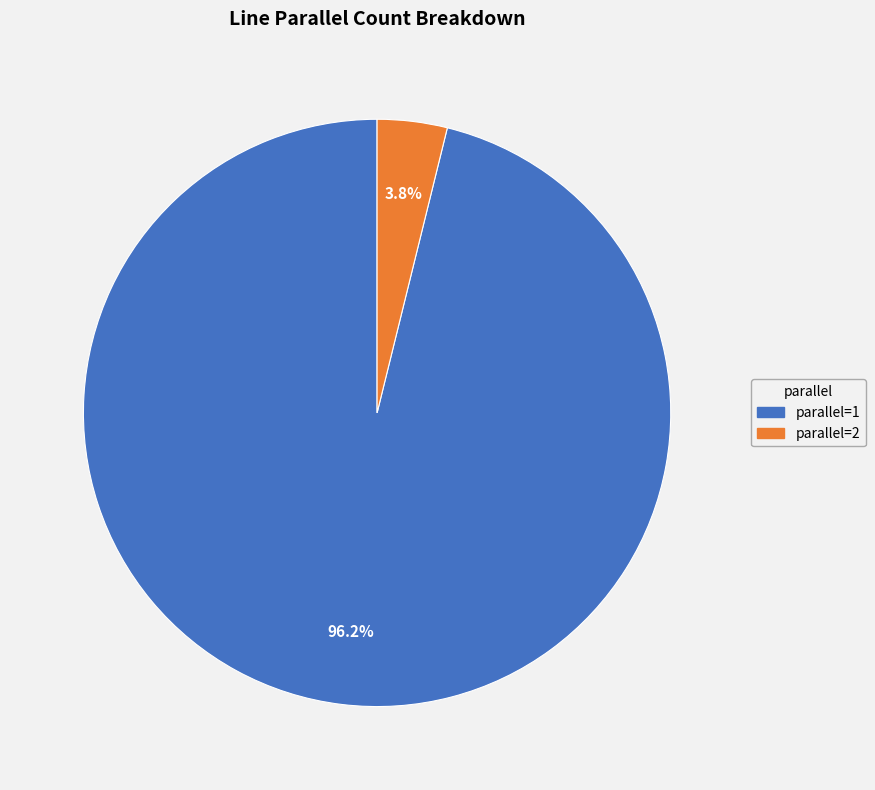

To the nearest percent, what is the average slice percentage?

50%